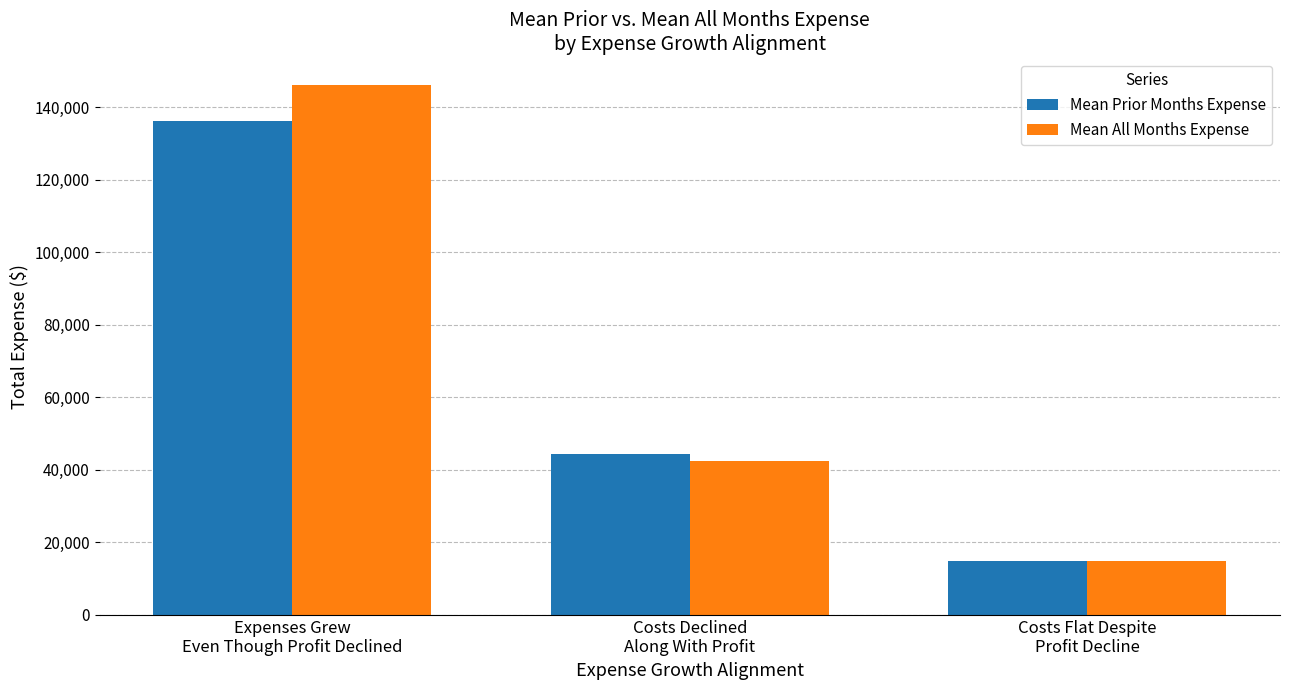

Rank the series at Expenses Grew
Even Though Profit Declined from lowest to highest value.

Mean Prior Months Expense, Mean All Months Expense